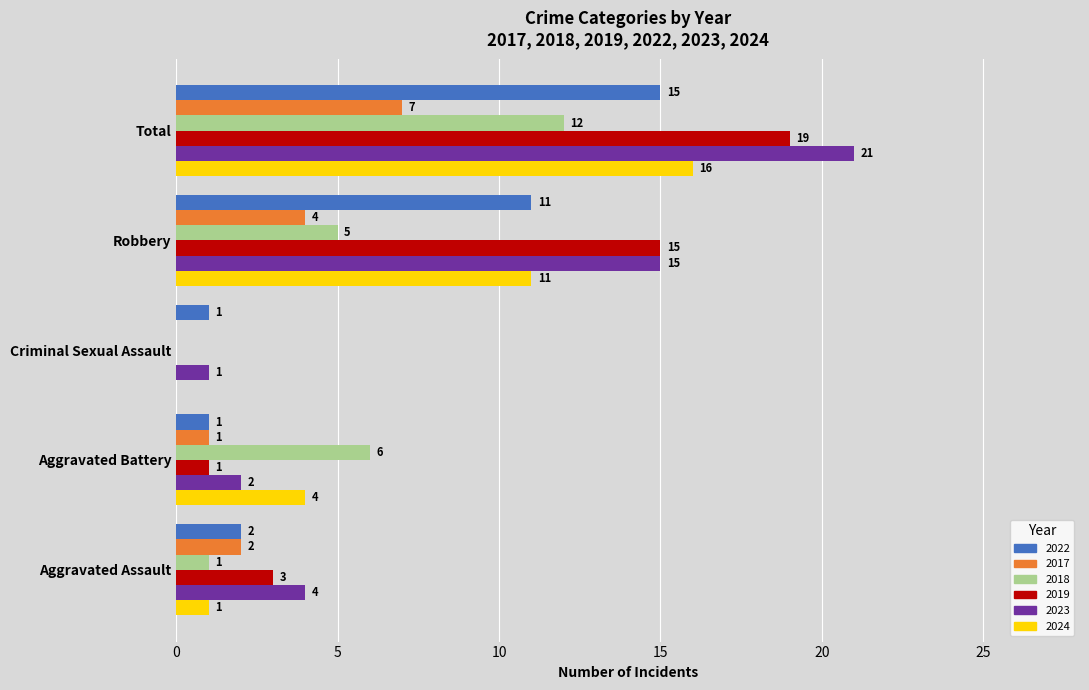

What is the highest value of the 2018 series?

12